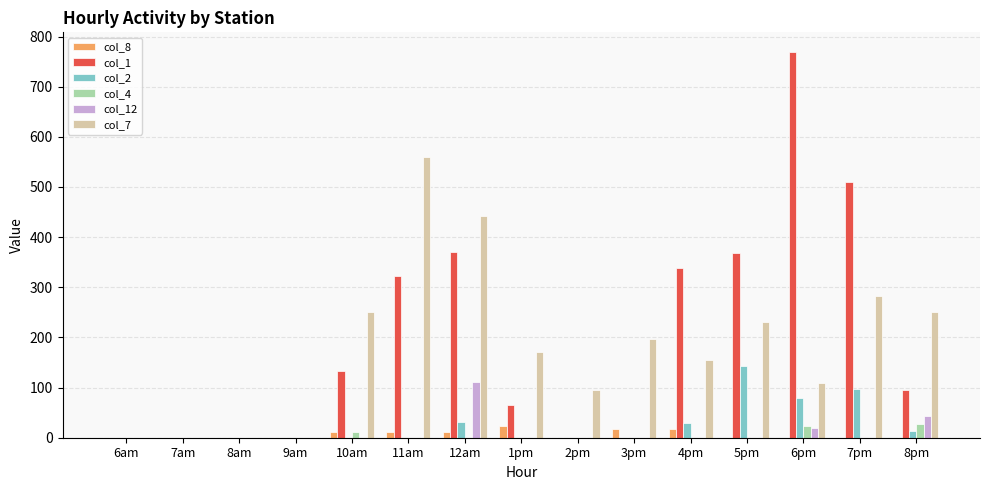

The col_1 series shows 0.0 at 7am. True or false?

True